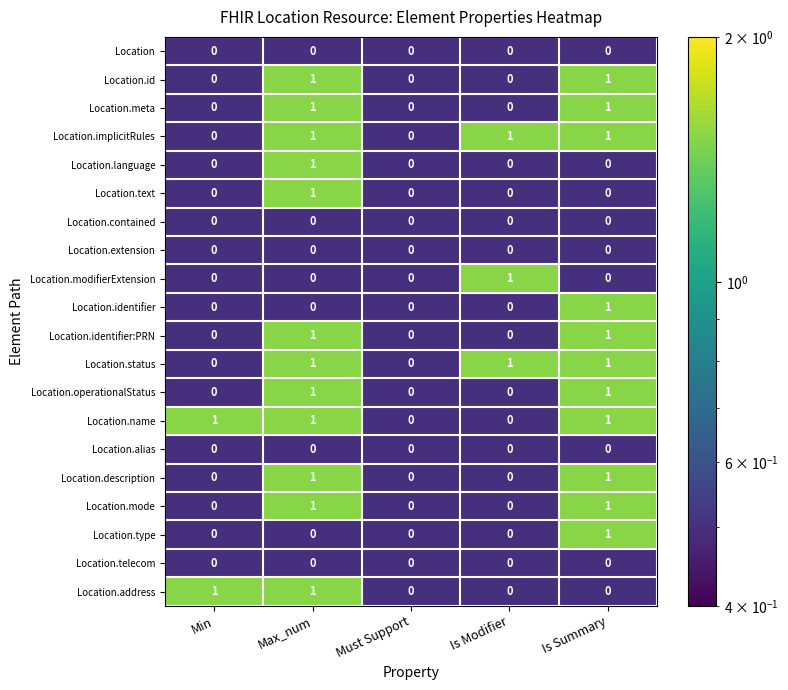

Is it true that Location.id equals 0 at Is Modifier?

True